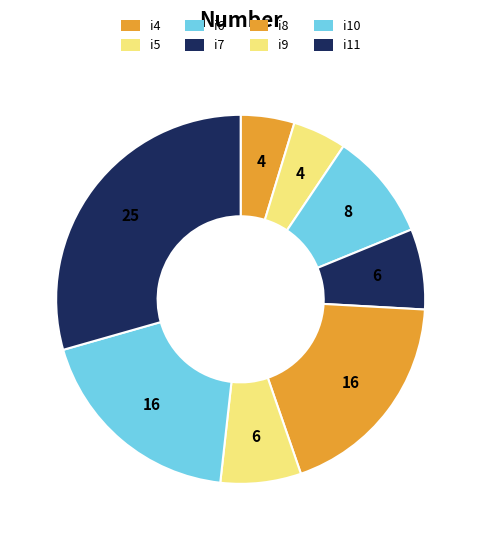

Is there any slice that represents more than half of the pie?

No